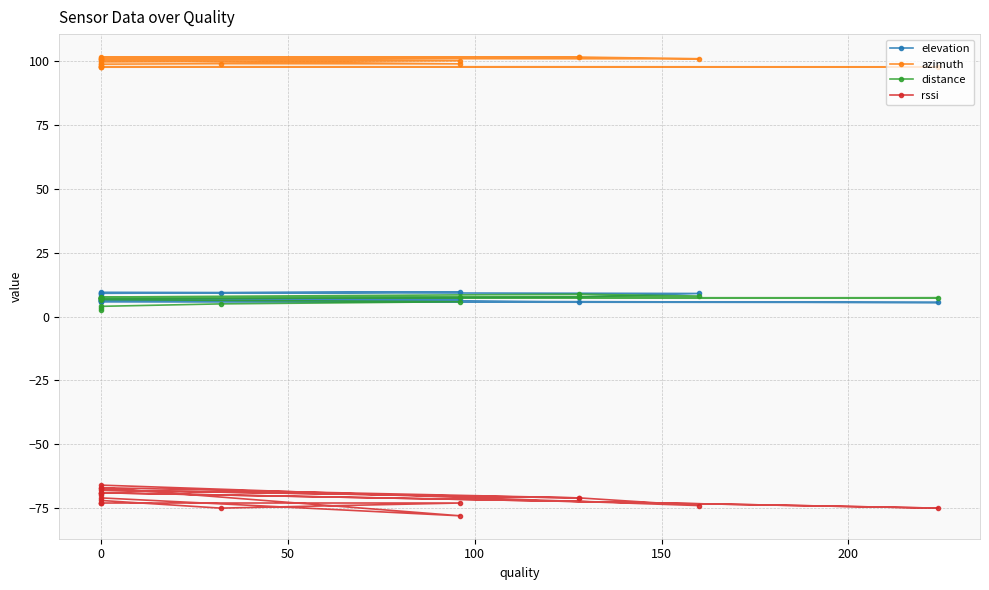

Which series has the largest range (max minus min)?

rssi